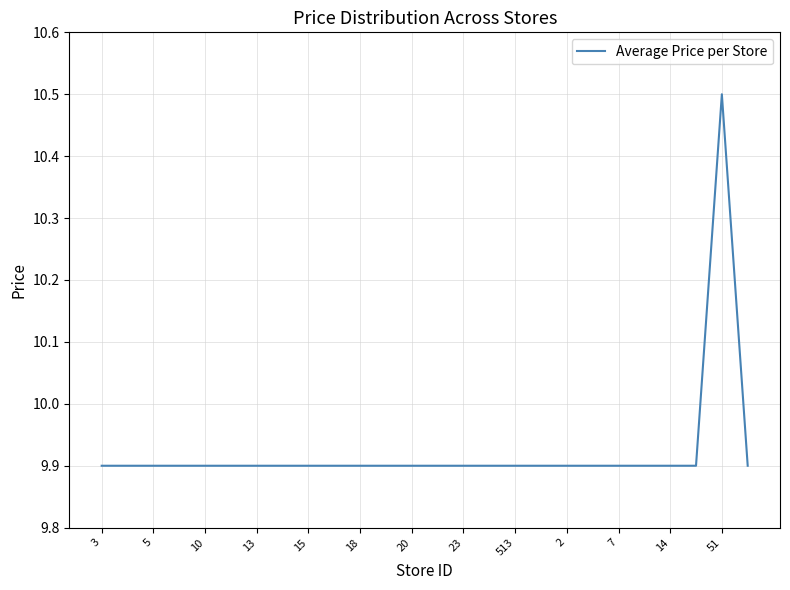

How many lines are shown in the chart?

1